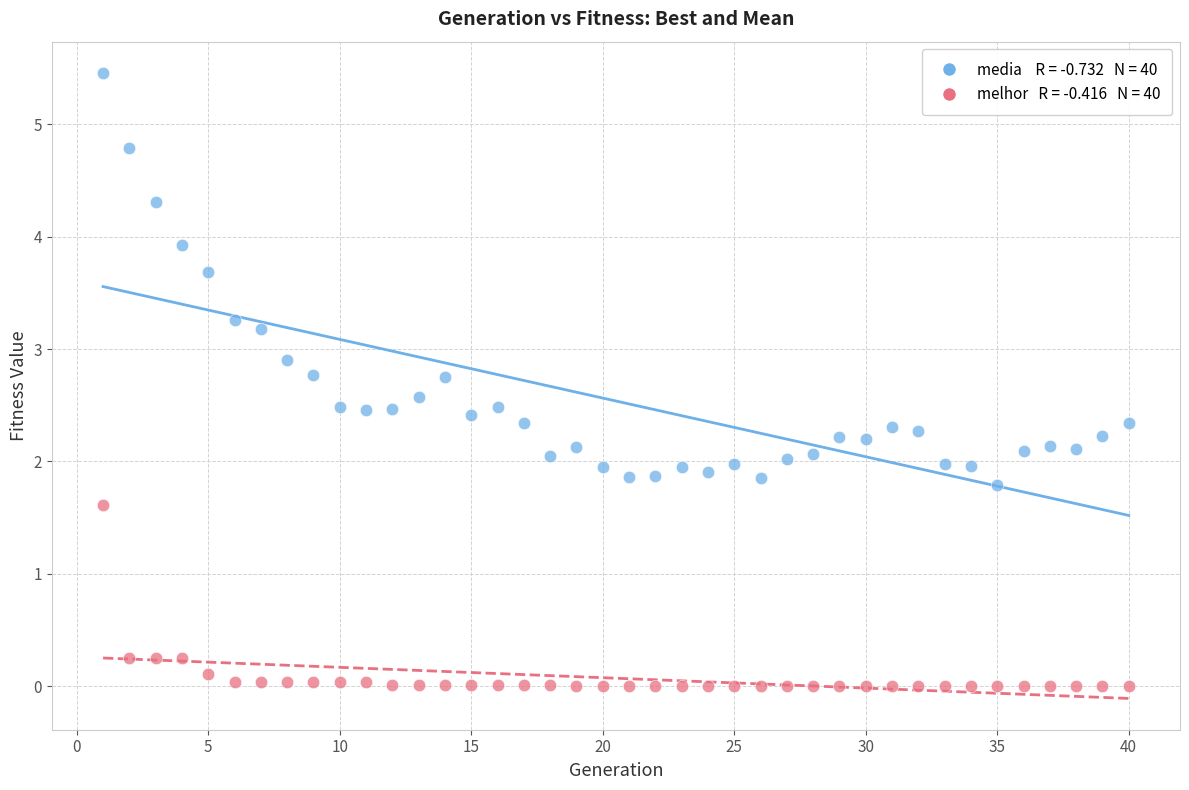

Across all data points, what is the range of X values (max minus min)?

39.0